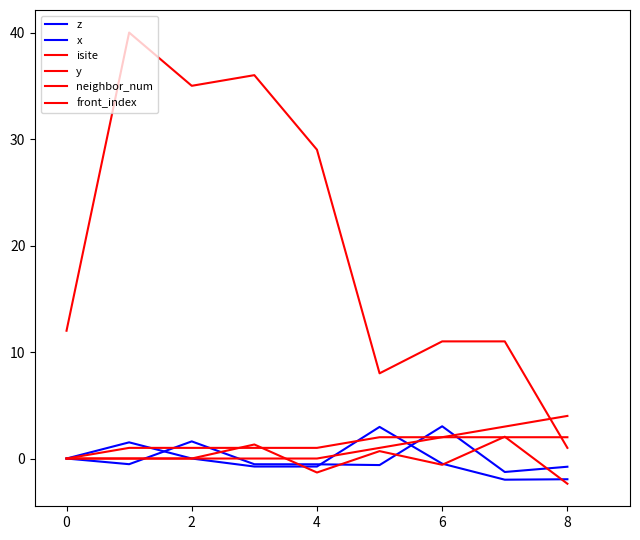

Does the chart display data point markers on the line(s)?

No